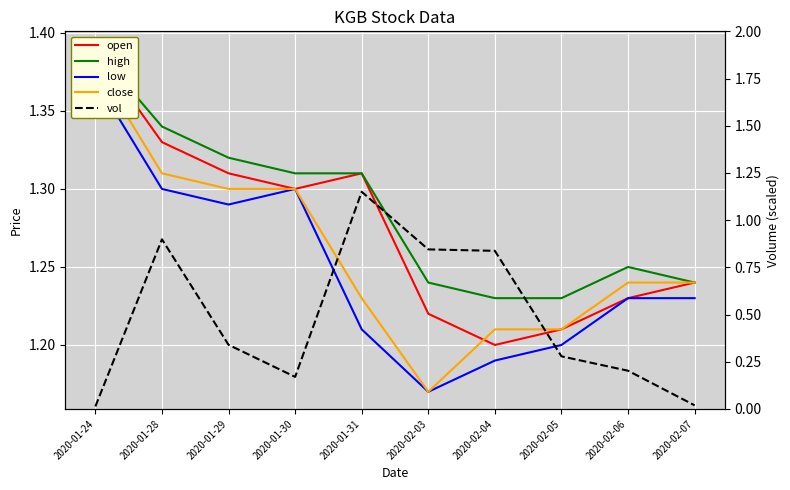

Is it true that close equals 1.2 at 2020-02-03?

True